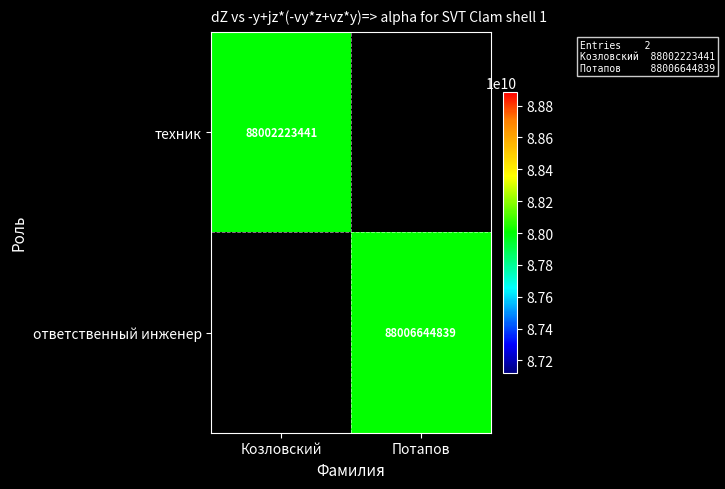

The value of техник at Козловский is 56212105875.1. True or false?

False